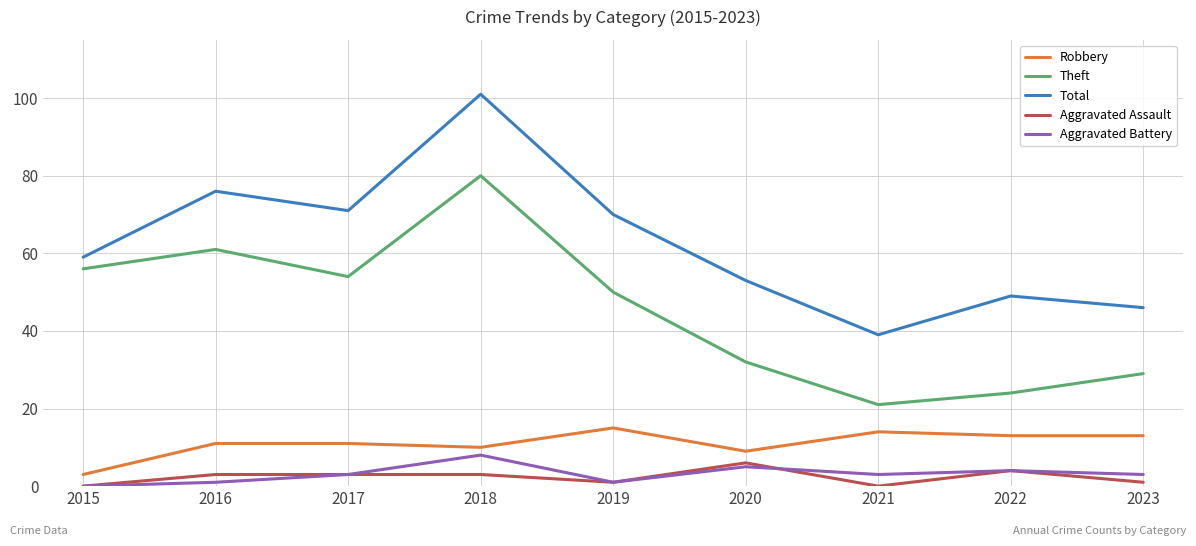

Is the value of Robbery at 2020 greater than the value of Theft at 2018?

No